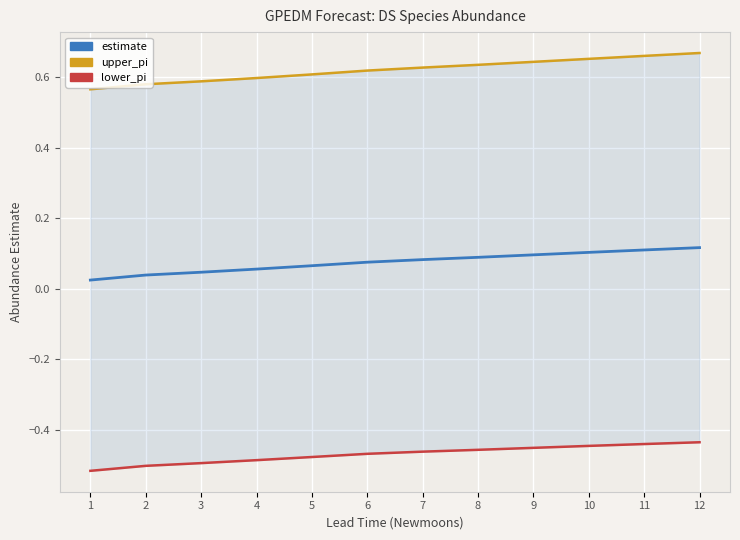

What is the maximum value shown in the chart?

0.7